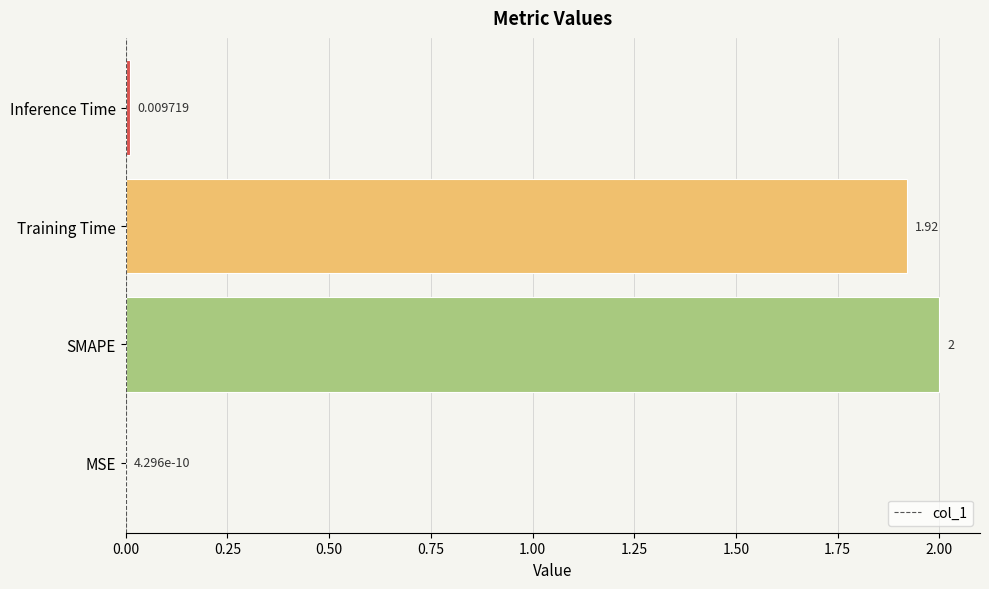

Between Training Time and SMAPE, which is larger?

SMAPE